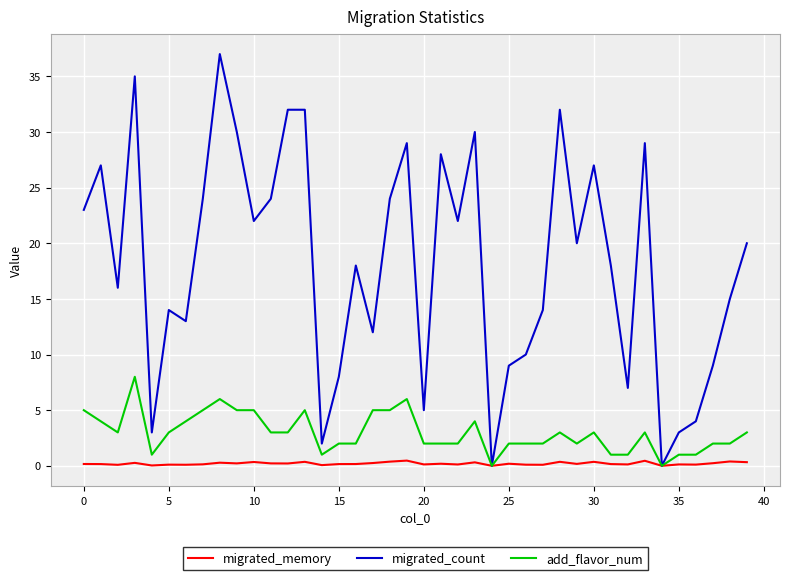

List the series in order of their overall mean, highest first.

migrated_count, add_flavor_num, migrated_memory